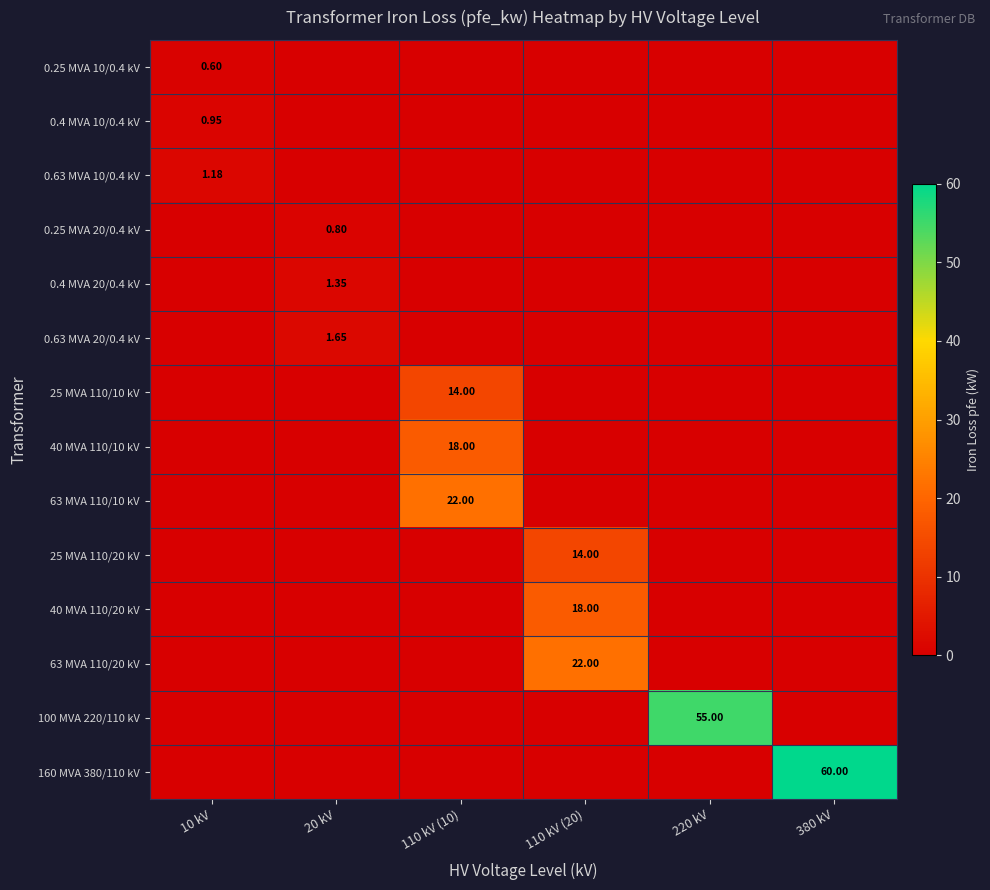

At which label does 0.25 MVA 20/0.4 kV reach its minimum?

10 kV